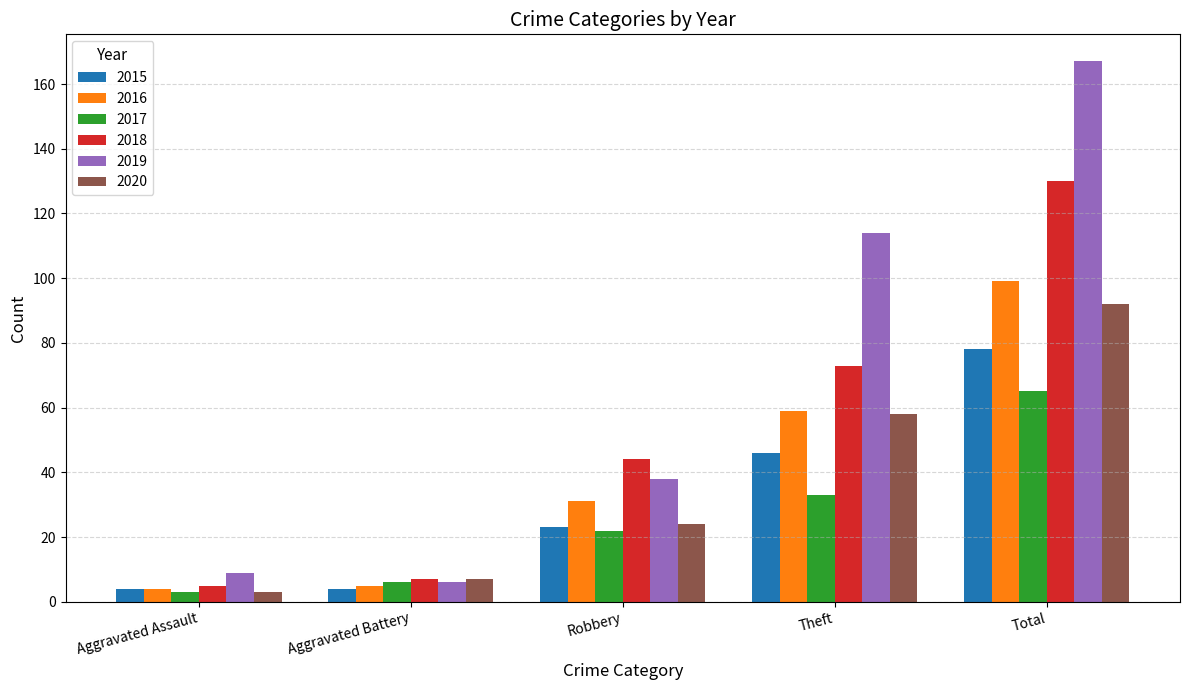

What position from the right is Aggravated Assault?

5